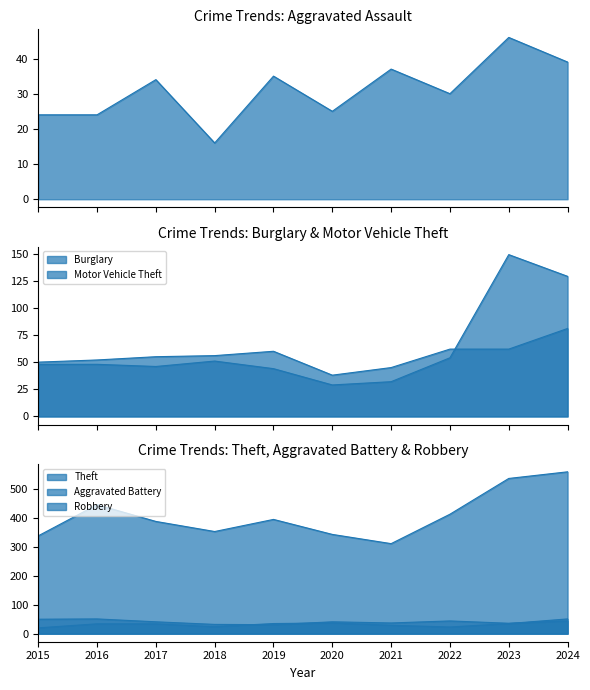

How many lines are shown in the chart?

6